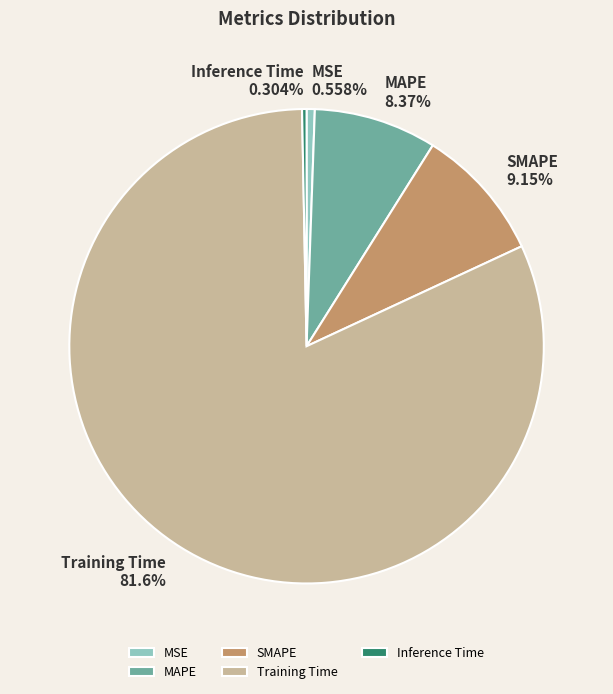

Combined, what portion of the pie is Training Time and MAPE?

90.0%